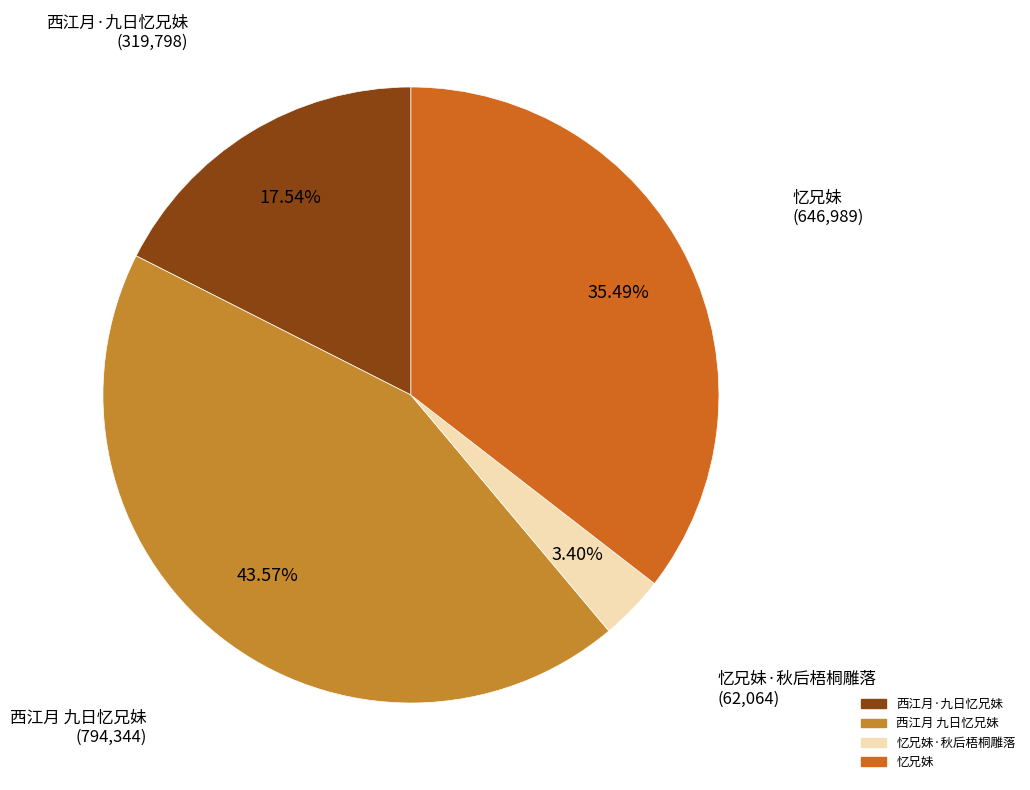

Count the number of slices in the pie.

4